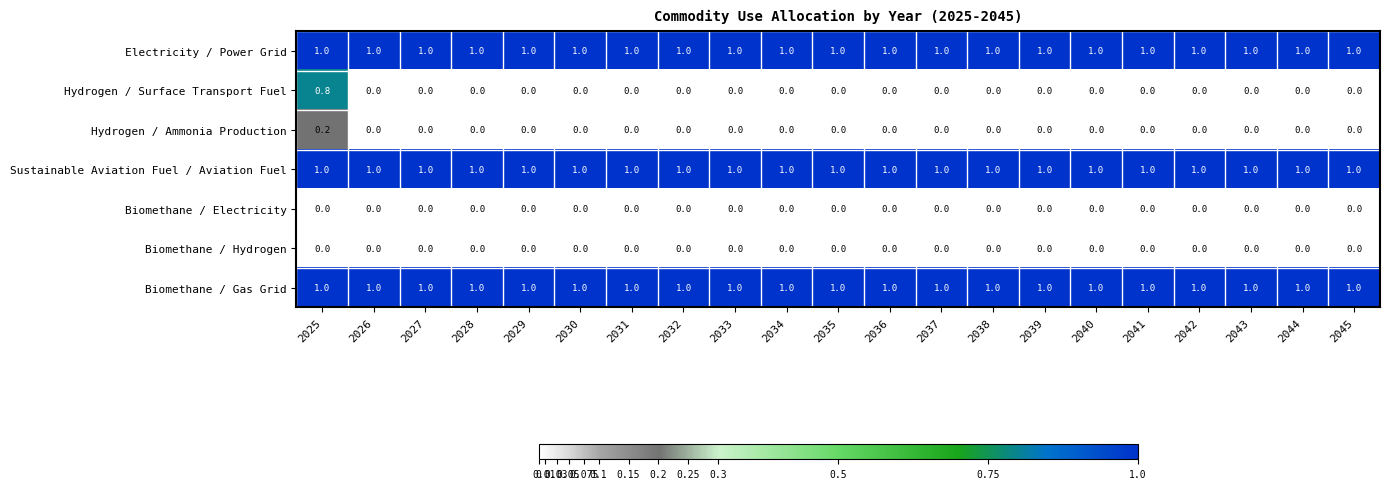

Which series has the widest spread of values?

Hydrogen / Surface Transport Fuel